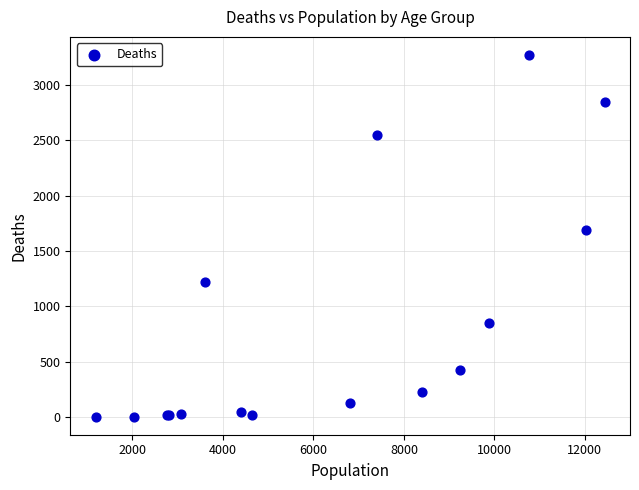

What Y value in the scatter plot is closest to 1638?

1690